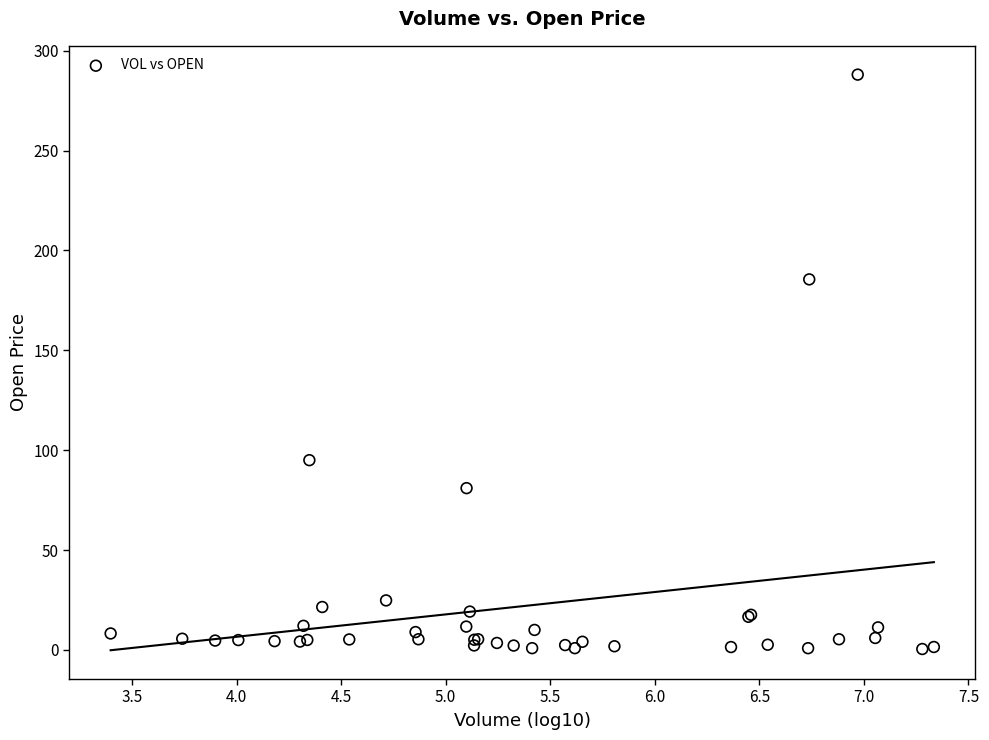

What Y value in the scatter plot is closest to 144?

185.5